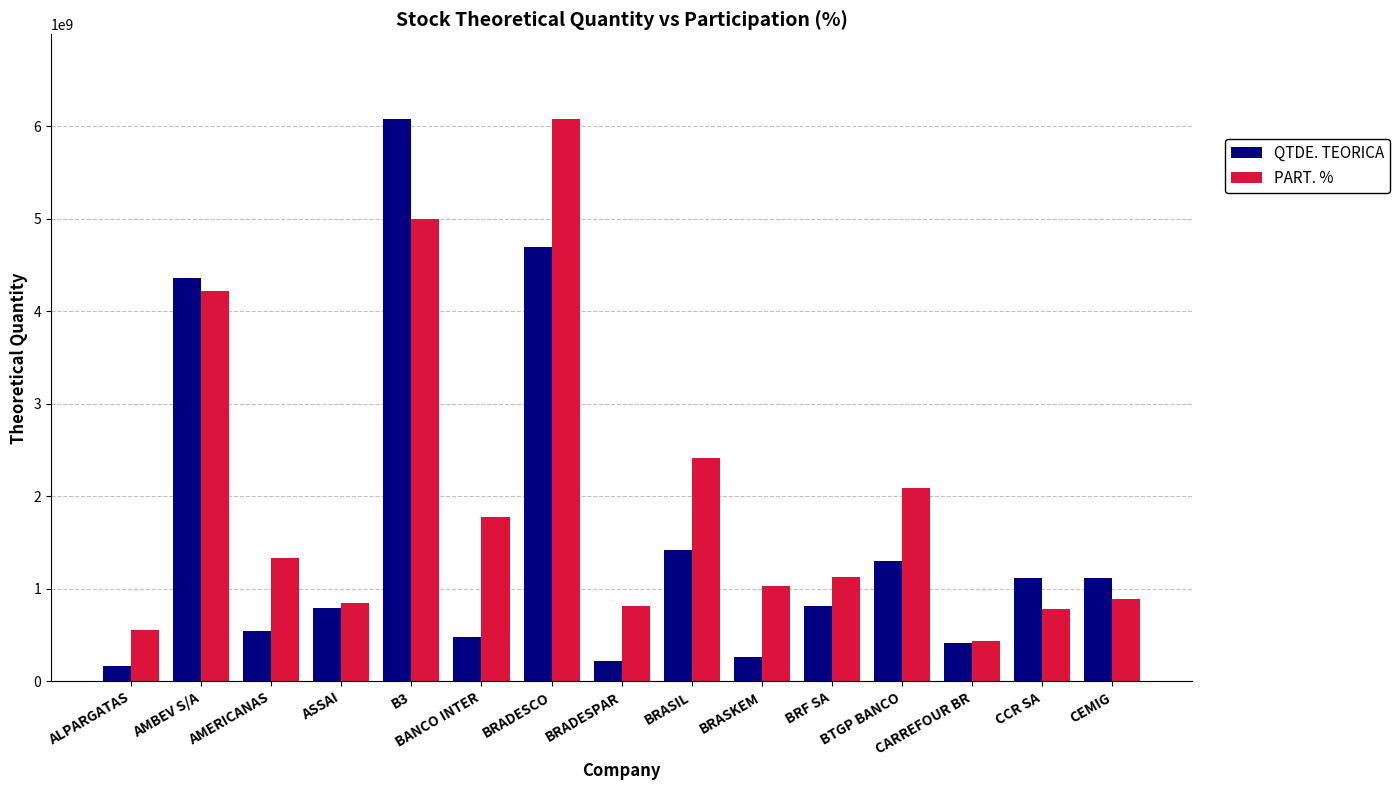

Is the value of PART. % at B3 greater than the value of QTDE. TEORICA at BANCO INTER?

Yes